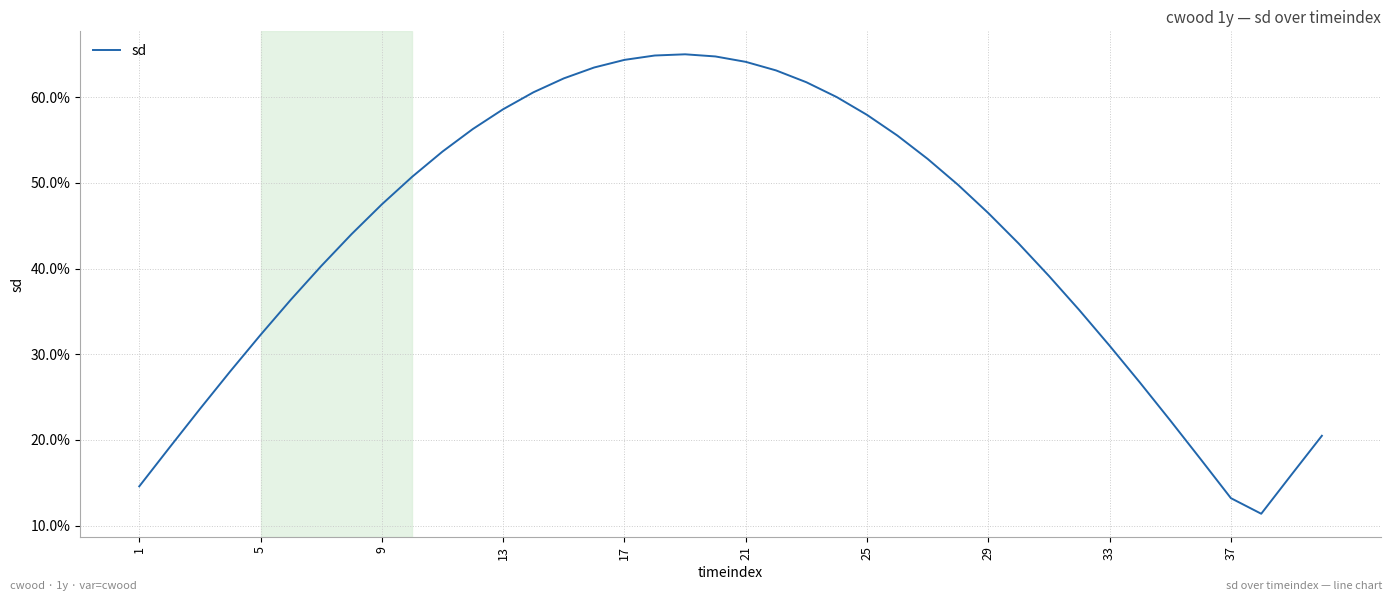

Does the chart have visible grid lines?

Yes